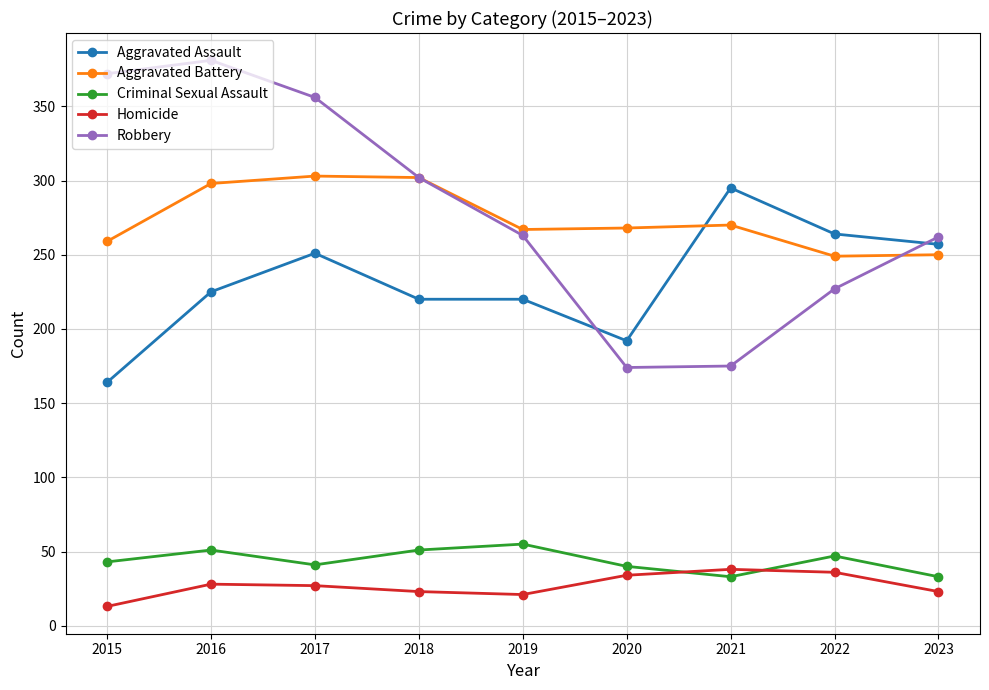

Is the value of Criminal Sexual Assault at 2021 greater than the value of Aggravated Assault at 2022?

No